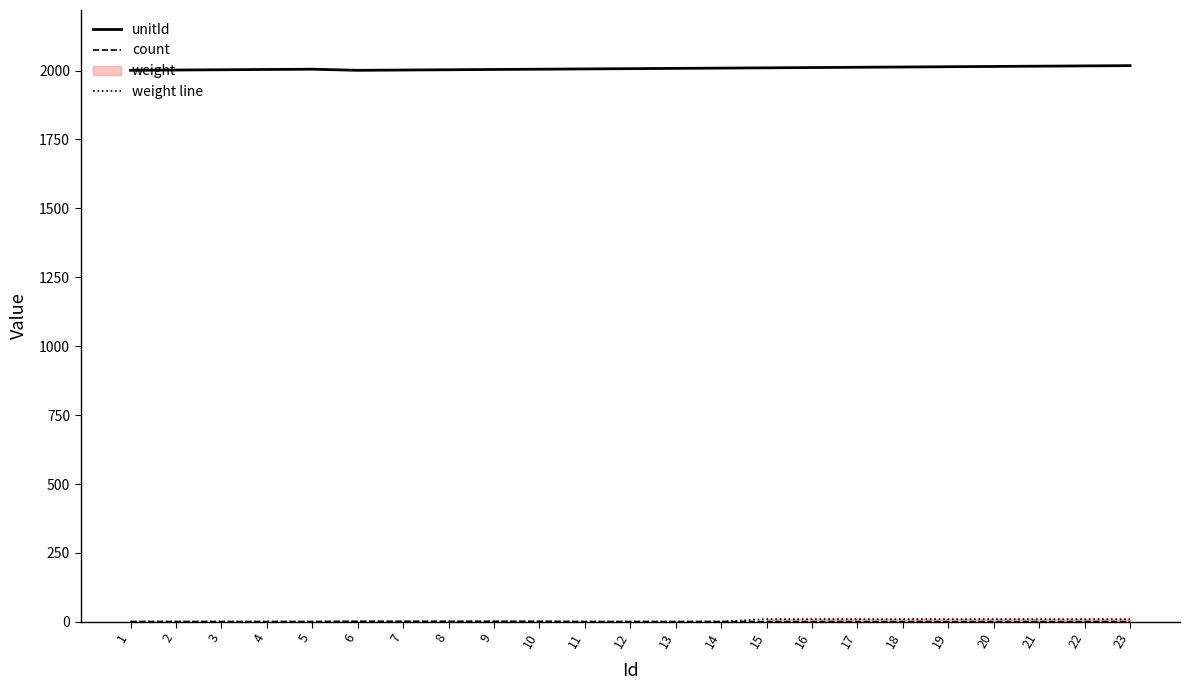

Does the chart have visible grid lines?

No